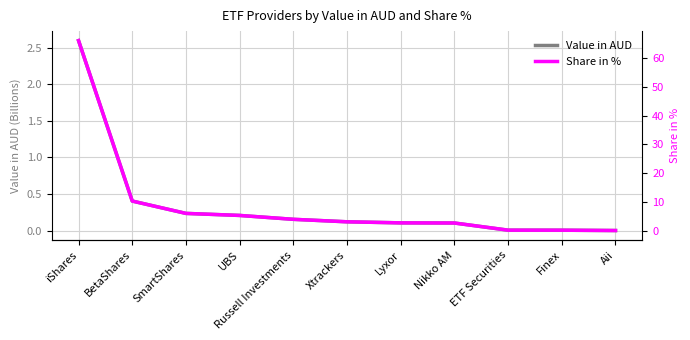

What is the label of the 7th point from the left?

Lyxor